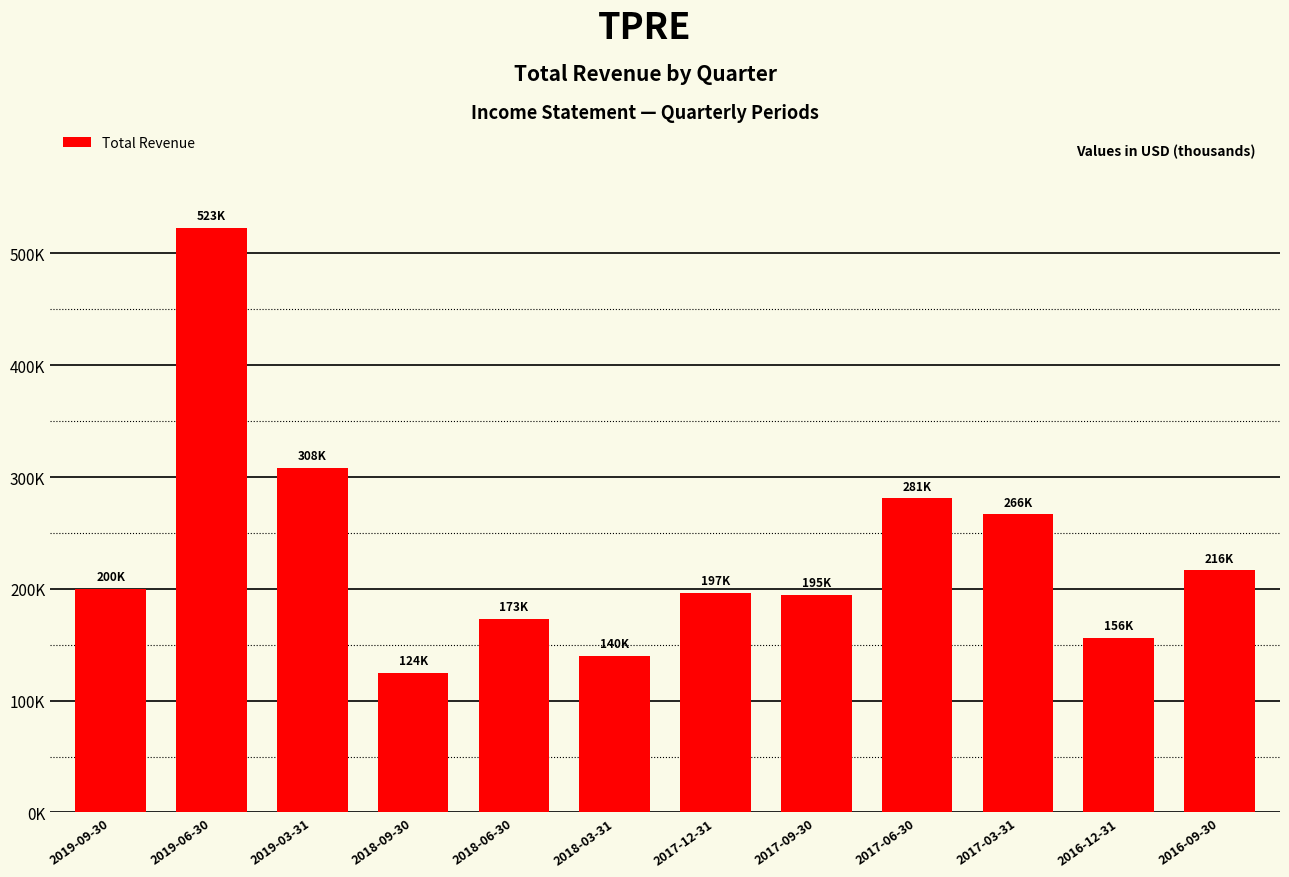

The chart shows a value of 149876 at 2019-03-31. True or false?

False